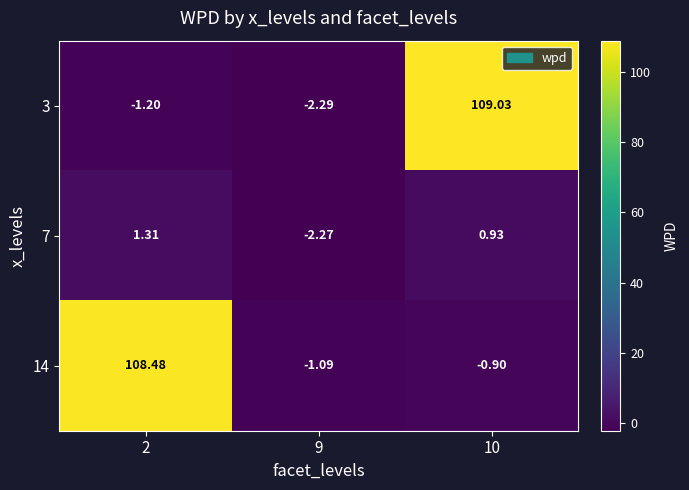

Is the value of 3 at 10 greater than the value of 14 at 10?

Yes